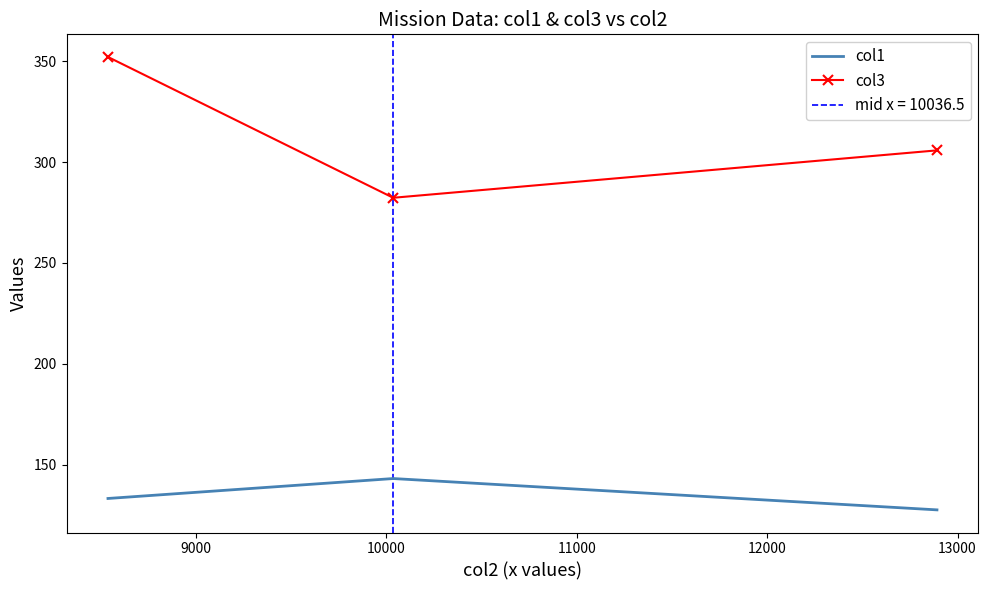

Is the value of col3 at 10000 greater than the value of col1 at 10000?

Yes